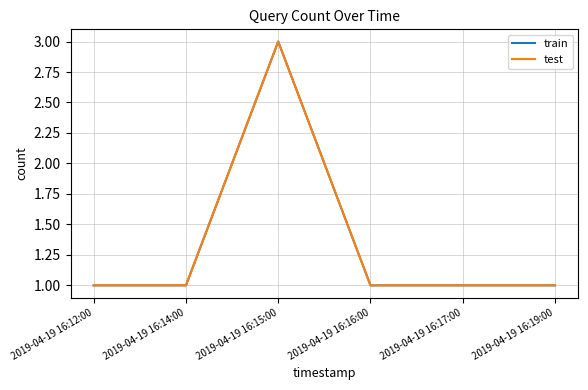

Is this an area chart (filled region under the line)?

No